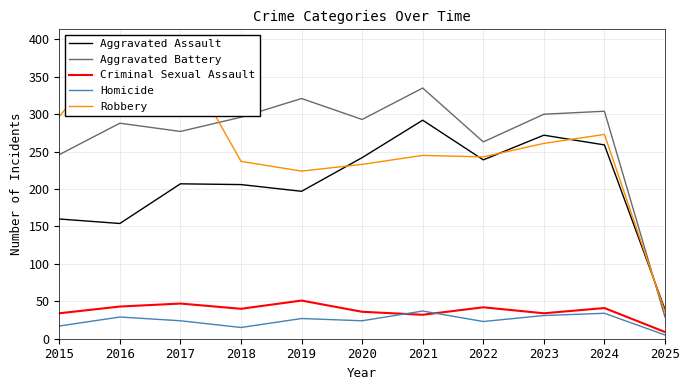

What is the total value across all series at 2016?

908